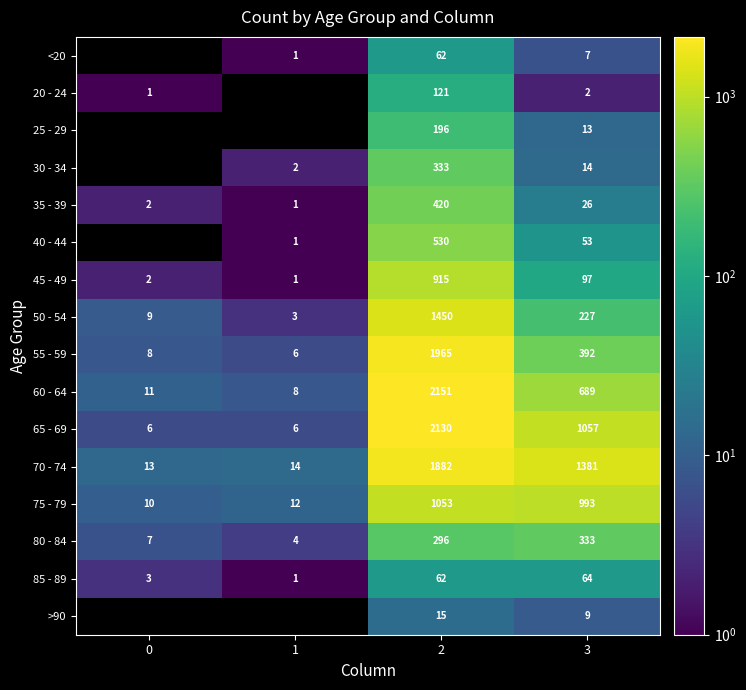

What is the maximum value for 70 - 74?

1882